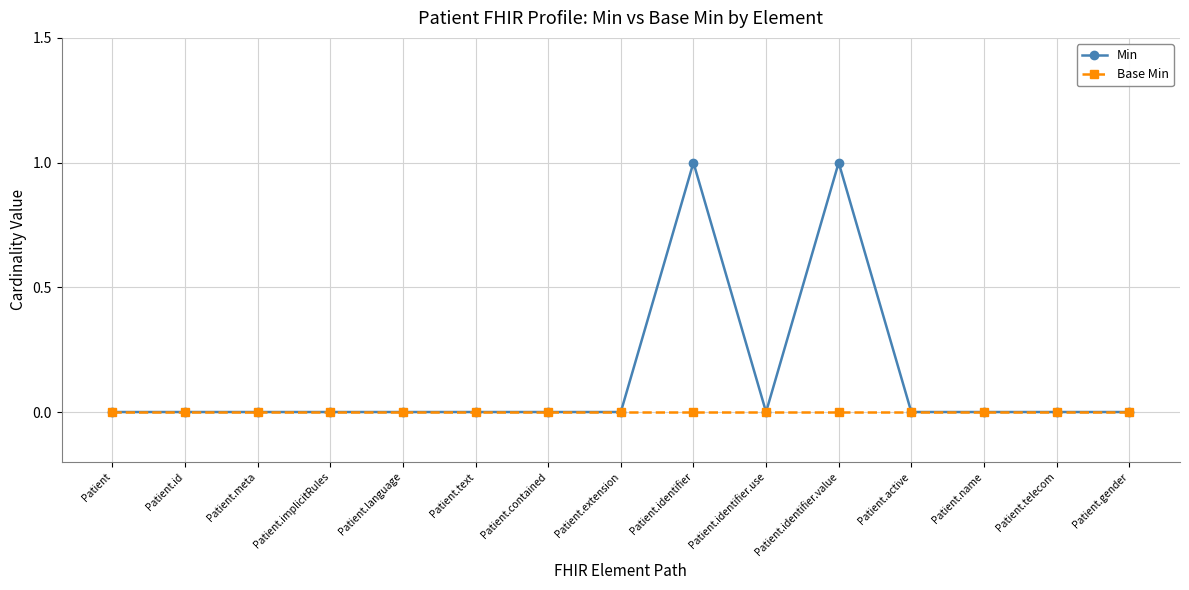

Is this an area chart (filled region under the line)?

No